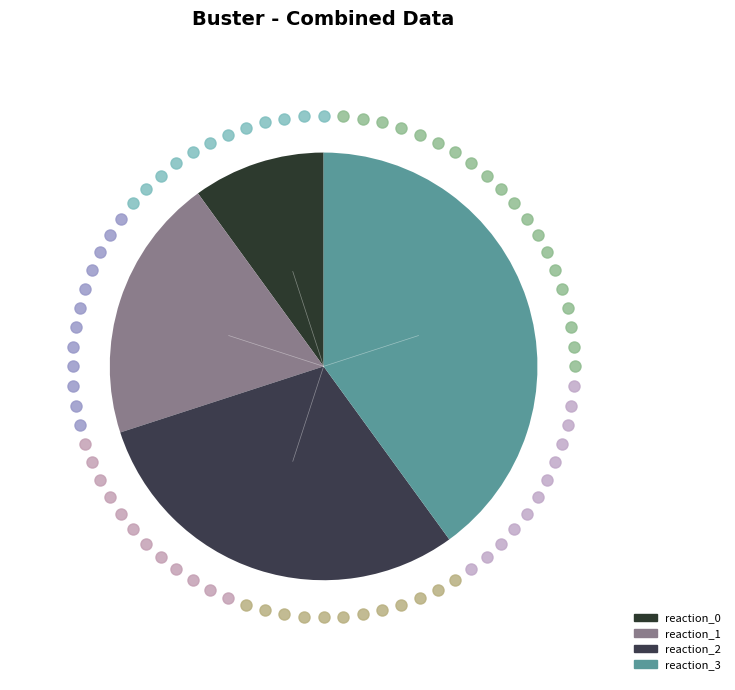

Count the number of slices in the pie.

4